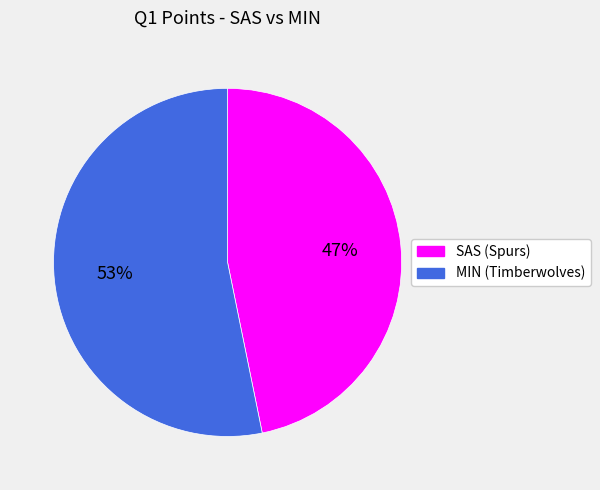

To the nearest percent, what is the average slice percentage?

50%